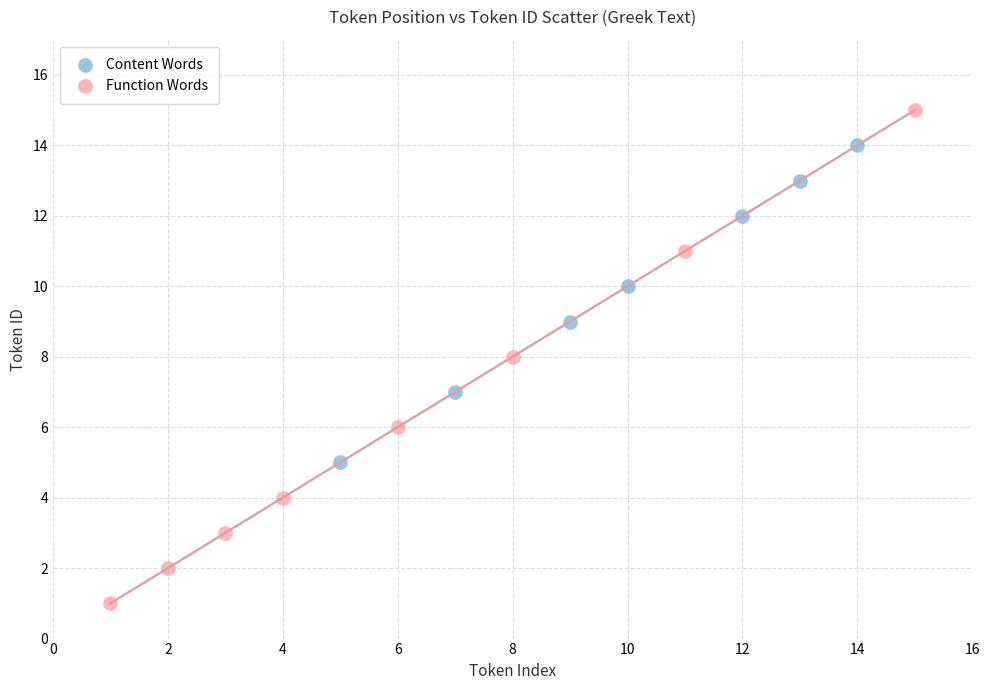

Which series has the largest Y range (max minus min)?

Function Words